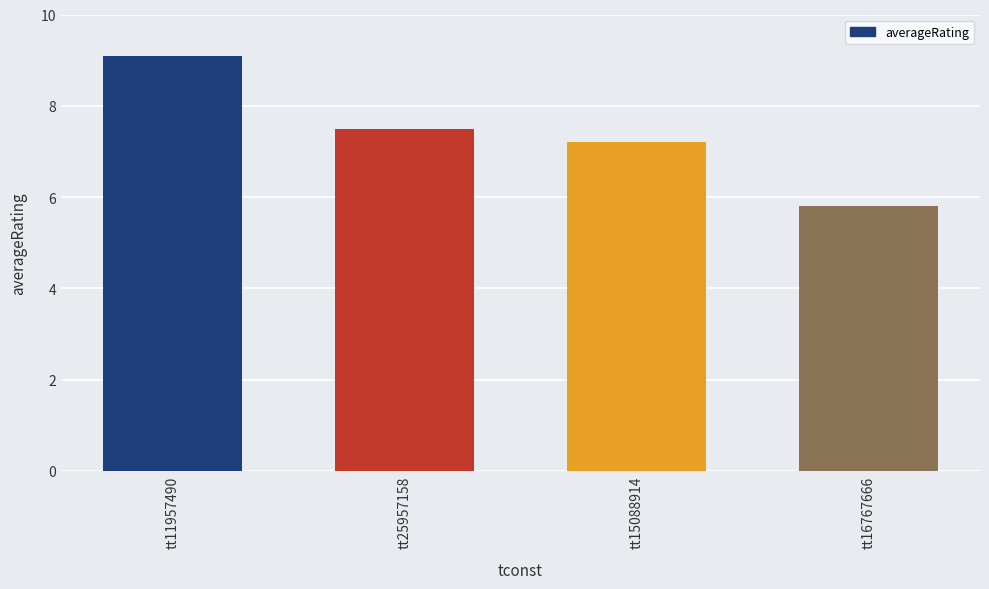

Reading left to right, extract all data points from this chart.

tt11957490=9.1	tt25957158=7.5	tt15088914=7.2	tt16767666=5.8